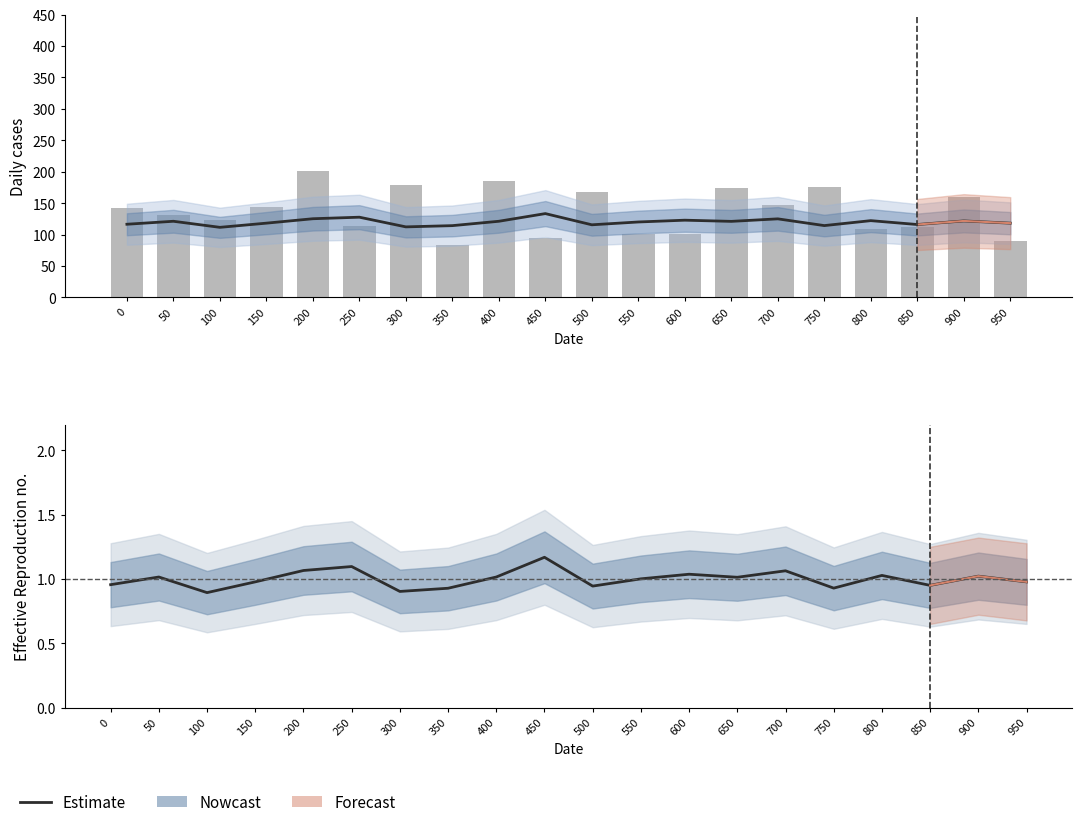

How many data points does each series have?

20